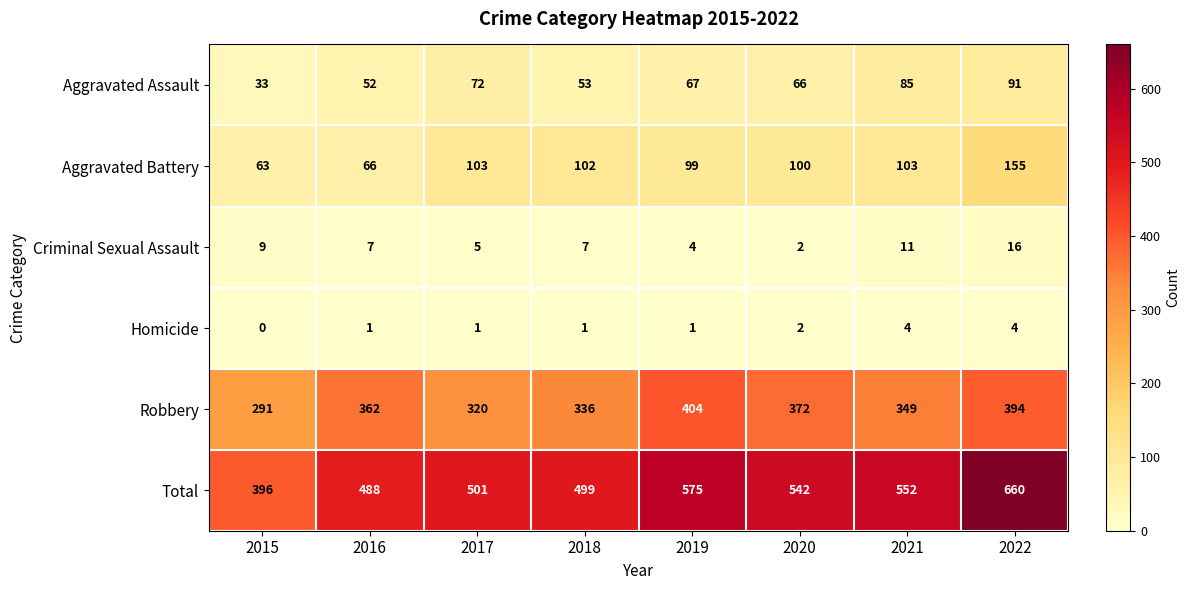

The Aggravated Assault series shows 66 at 2020. True or false?

True